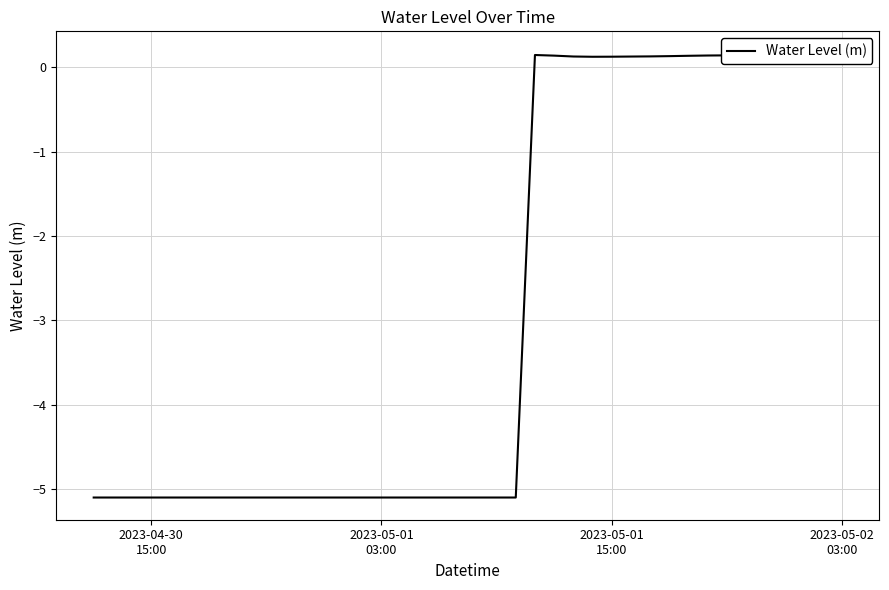

What is the value of the 24th point from the left?

0.1